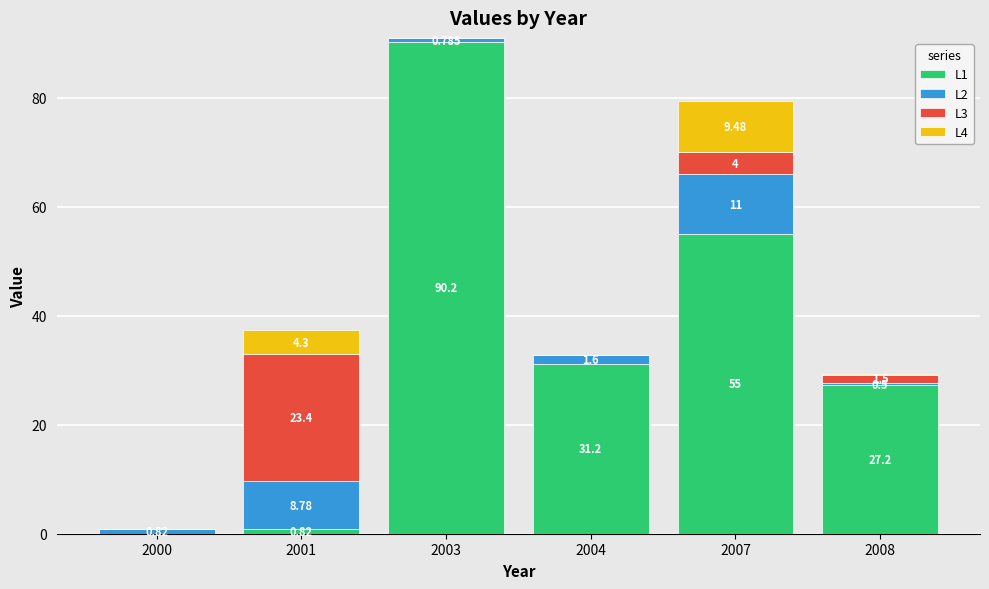

What is the total value across all series at 2000?

0.8